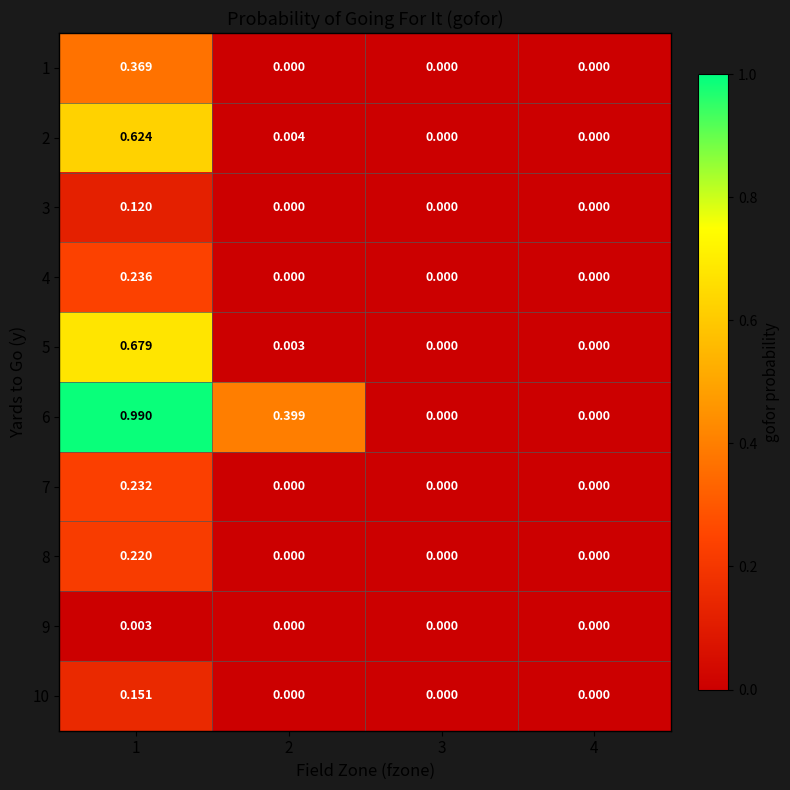

Is the value of 9 at 1 greater than the value of 5 at 4?

Yes